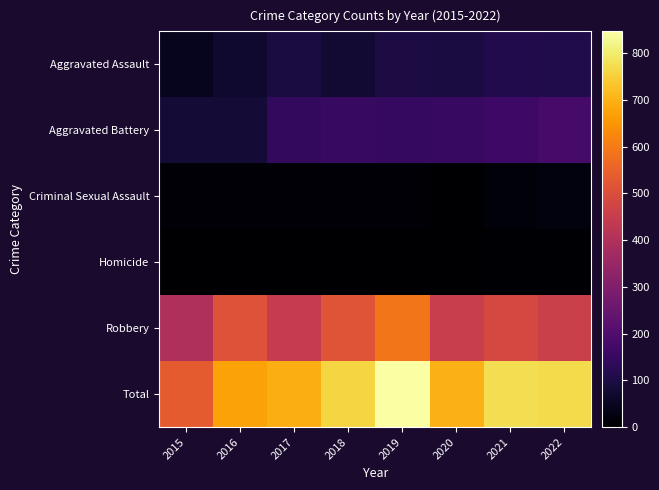

Count the number of data series in this chart.

6